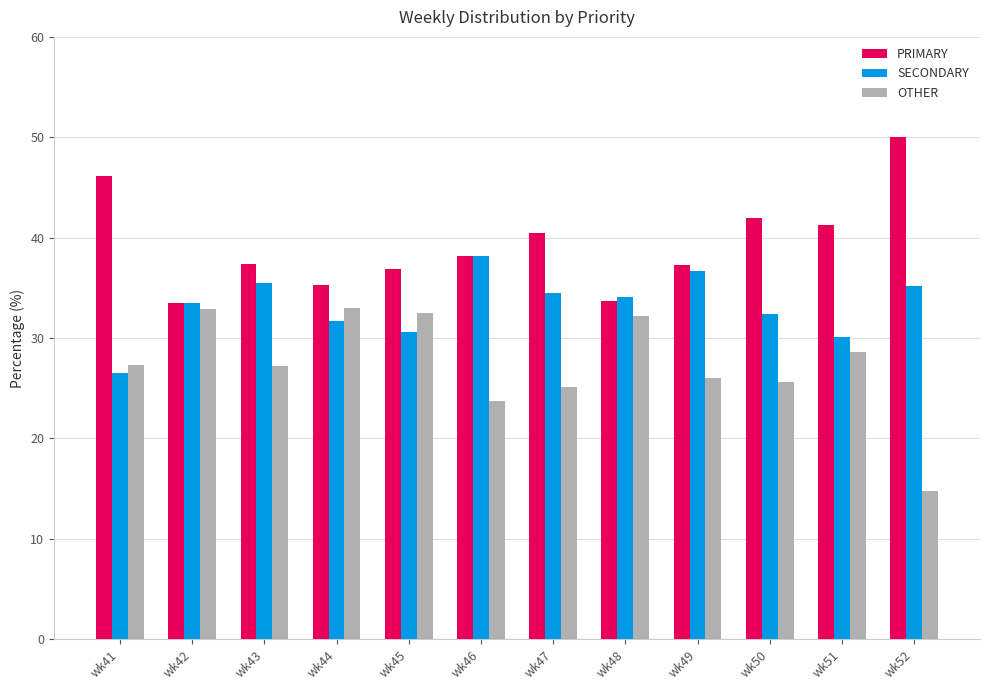

What is the highest value of the PRIMARY series?

50.0